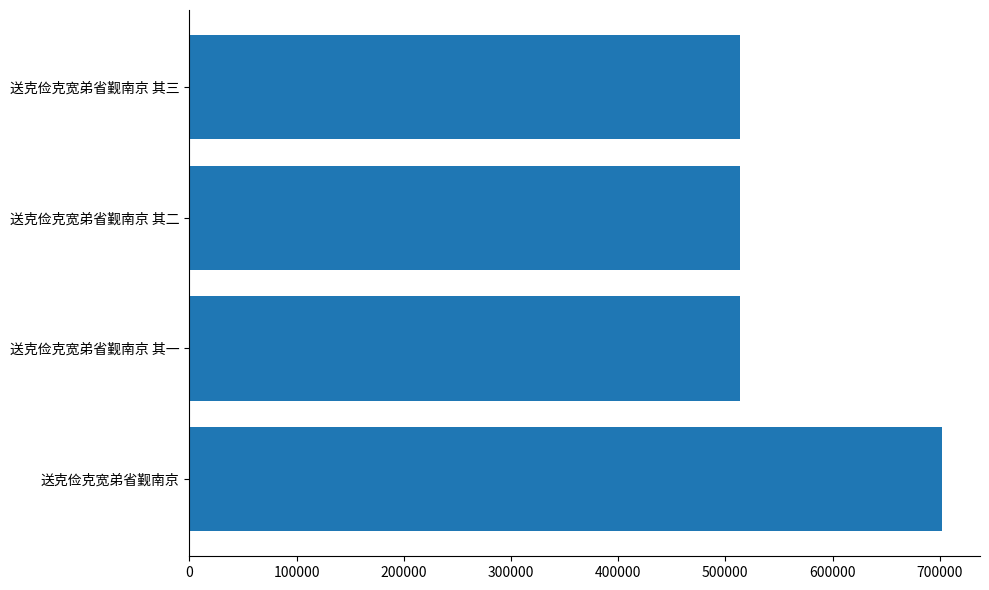

What is the smallest value displayed?

513429